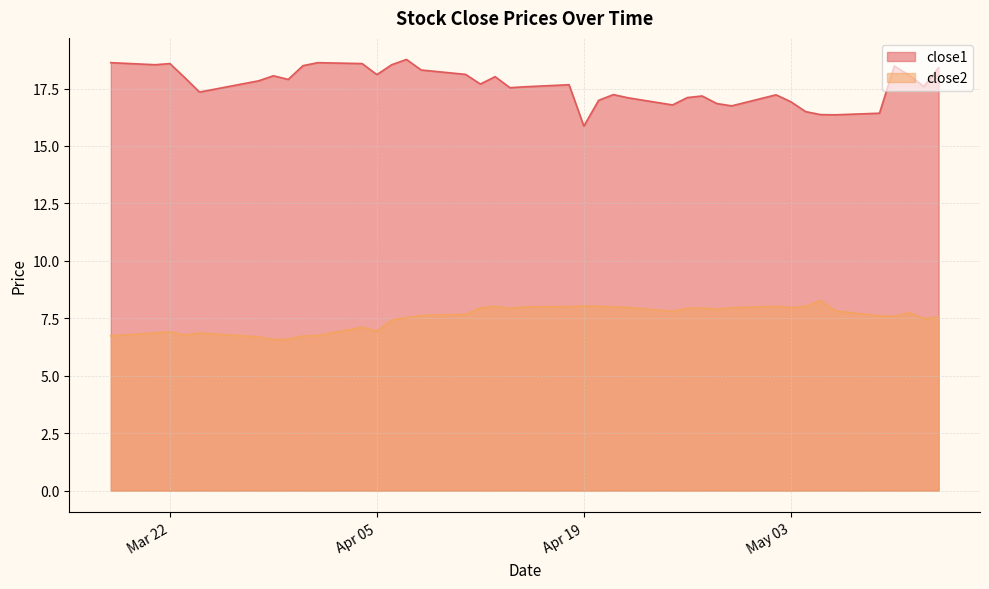

What is the greatest value displayed?

18.8